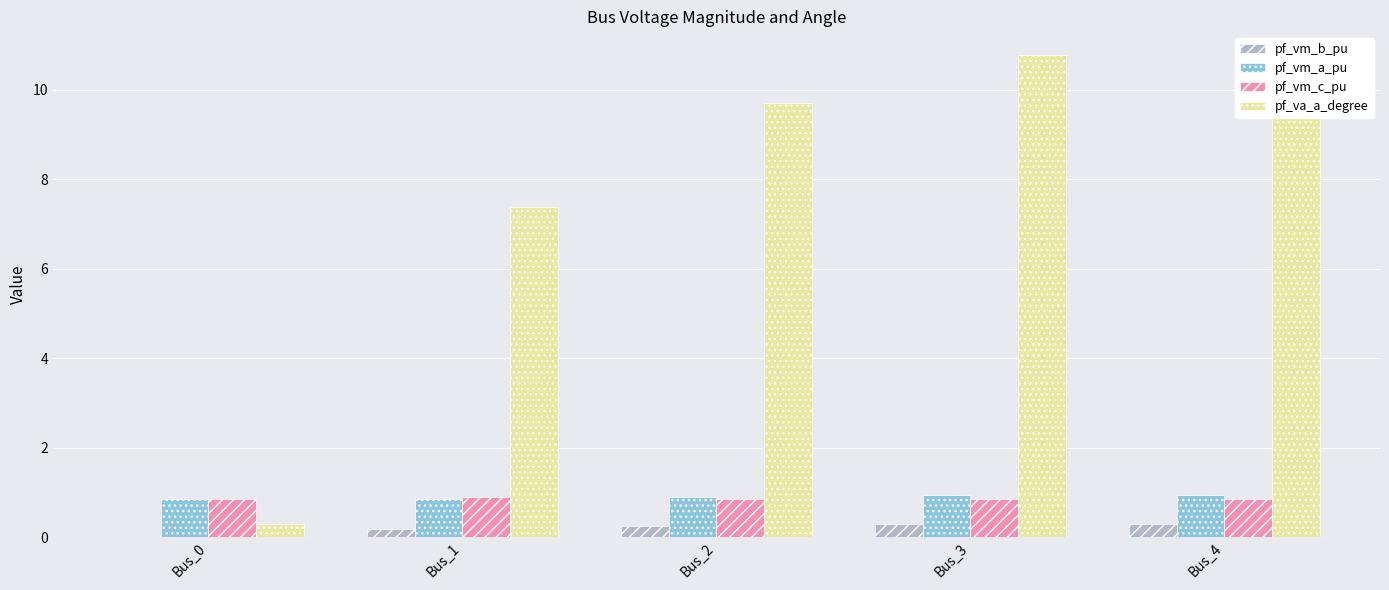

List the labels in order of pf_vm_a_pu value, largest first.

Bus_3, Bus_4, Bus_2, Bus_0, Bus_1